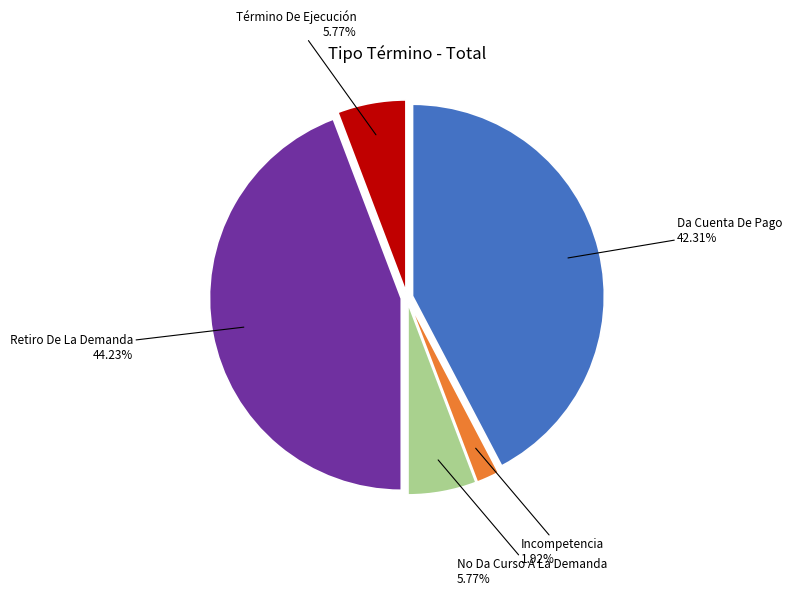

Is there a majority slice in this chart?

No